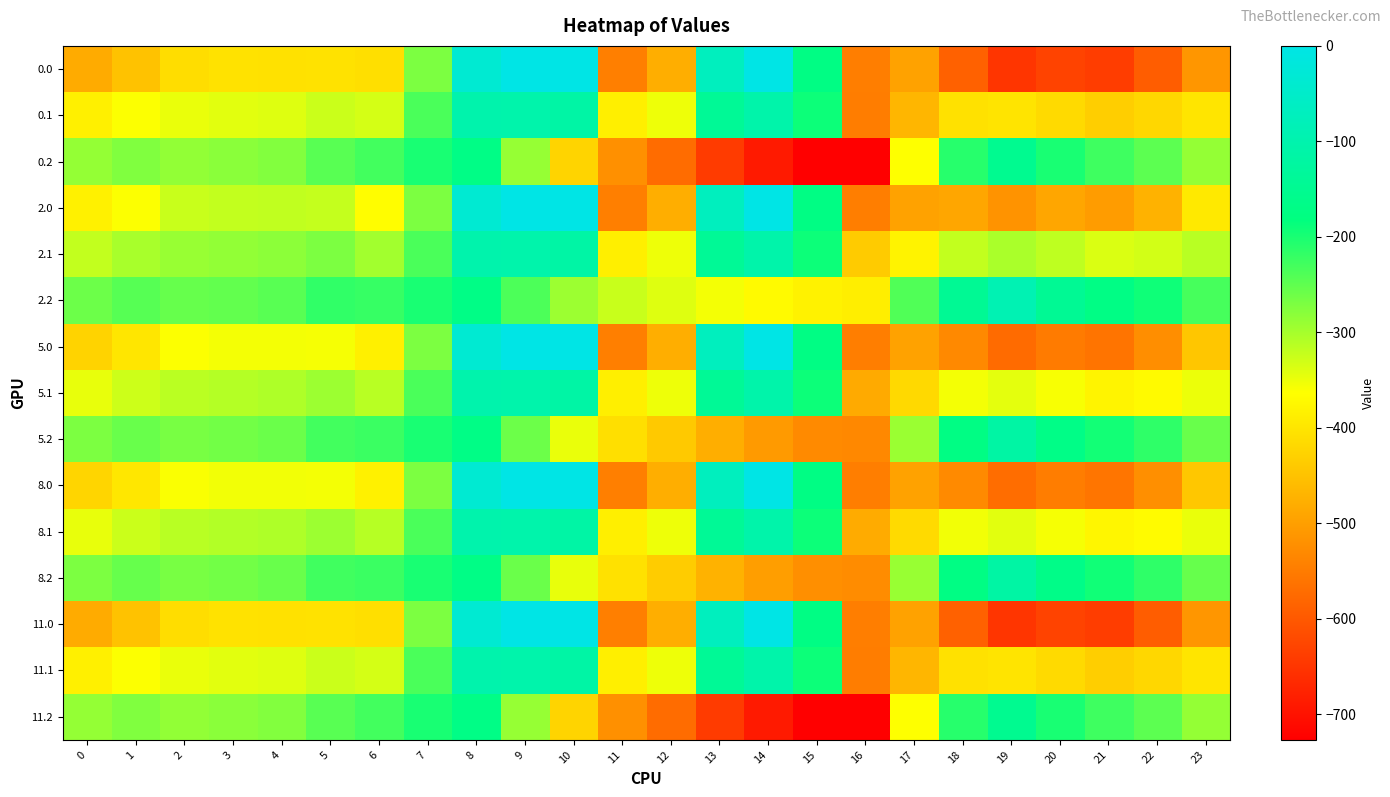

At which category is the sum across all series the highest?

8